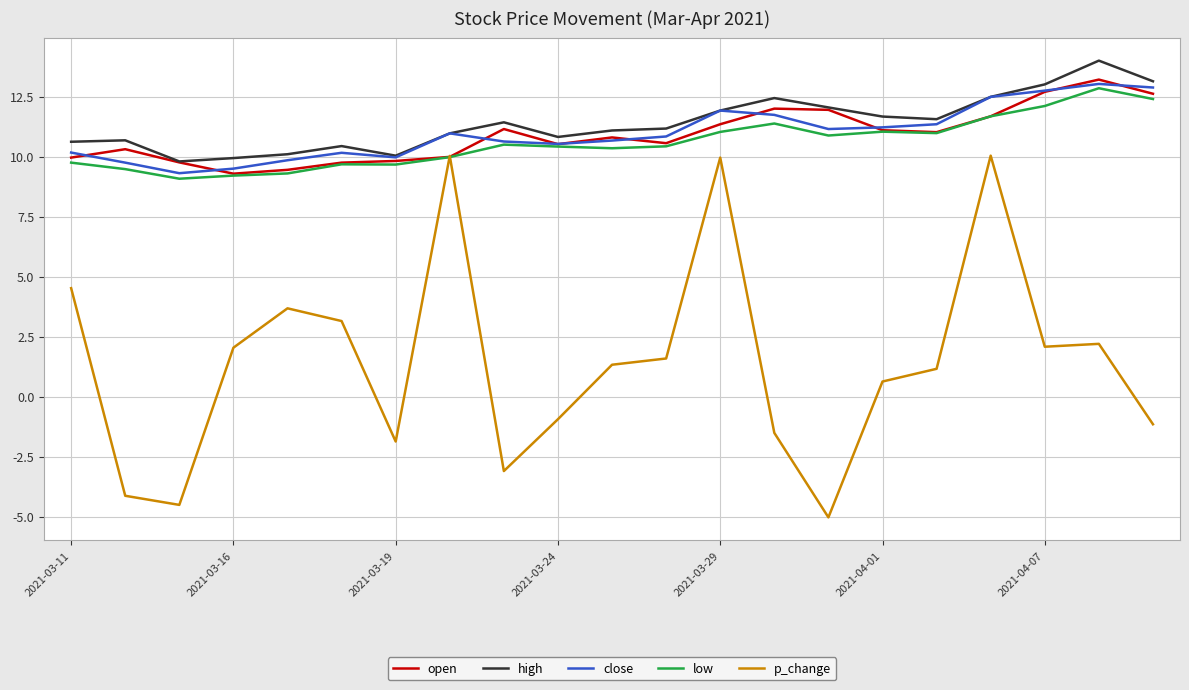

What is the smallest value displayed?

-5.0